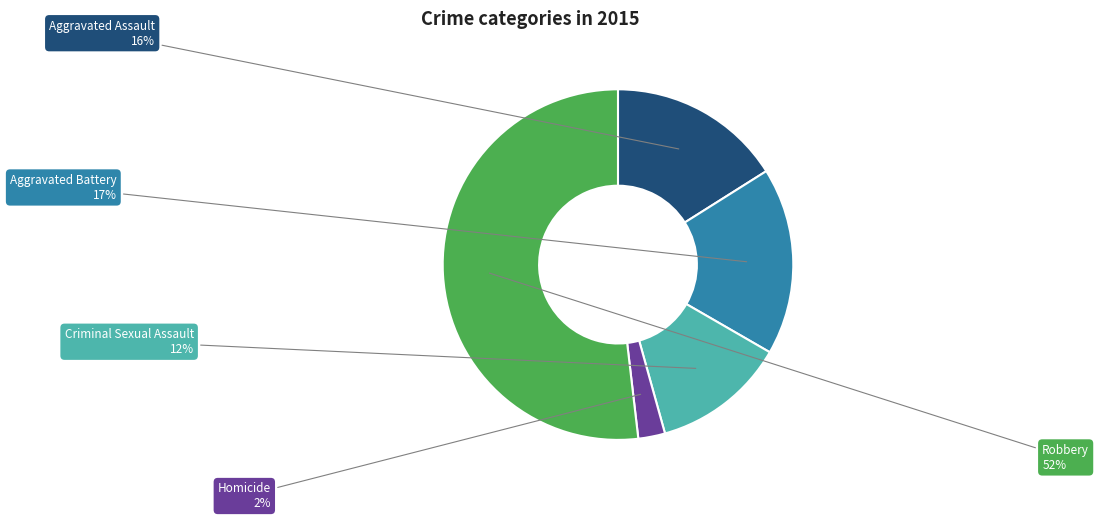

True or false: Criminal Sexual Assault accounts for 12% of the total.

True